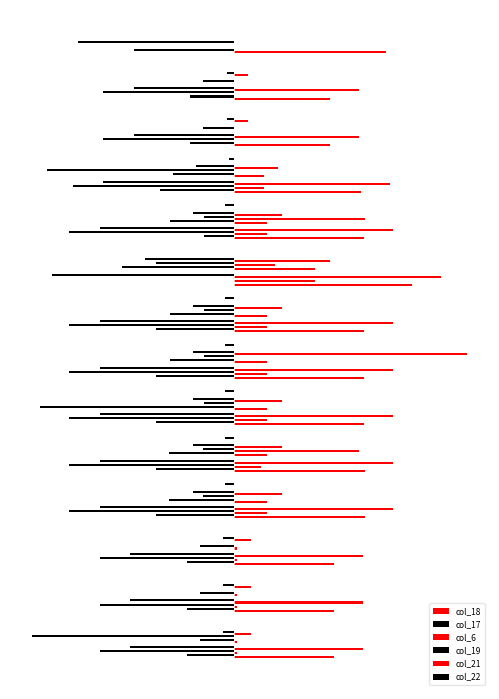

What position from the right is 30?

10